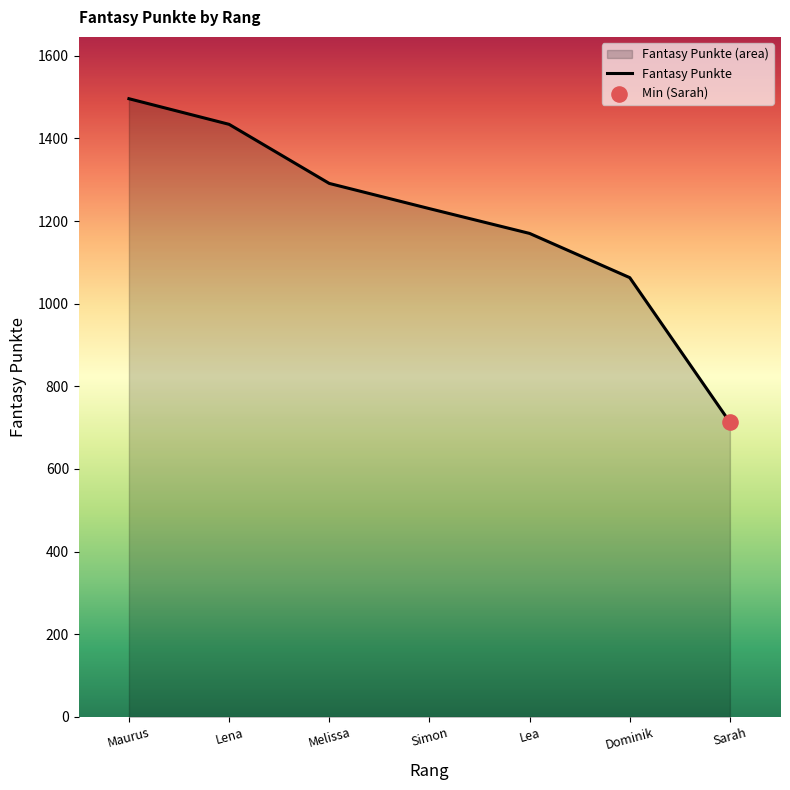

What is the change in value from Simon to Dominik?

-167